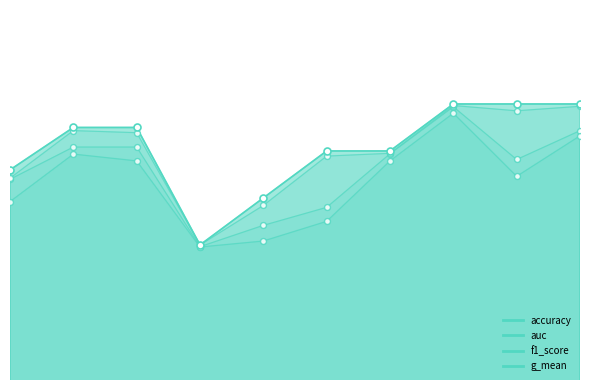

What are all the series names shown in the legend?

accuracy, auc, f1_score, g_mean